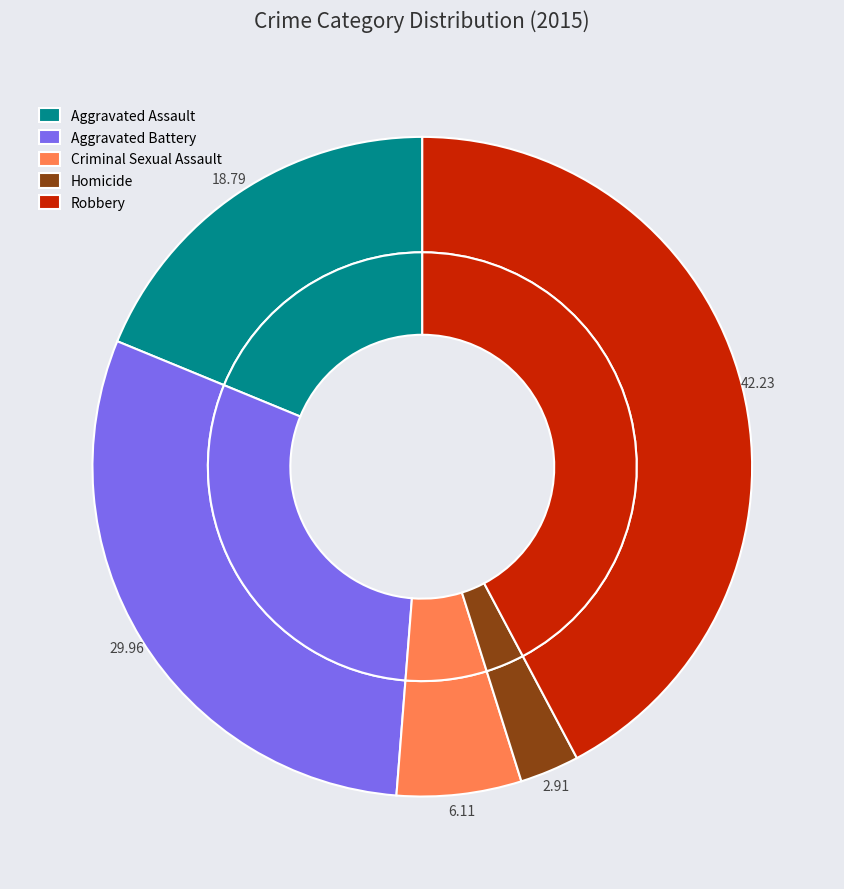

To the nearest percent, what is the average slice percentage?

20%